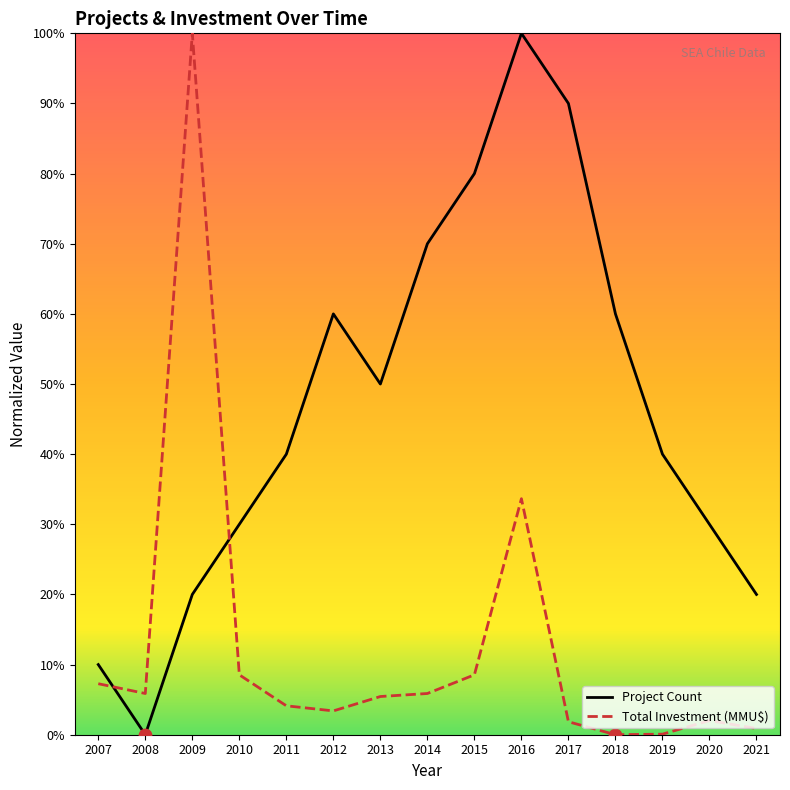

Between 2008 and 2013, which series saw the biggest shift?

Project Count